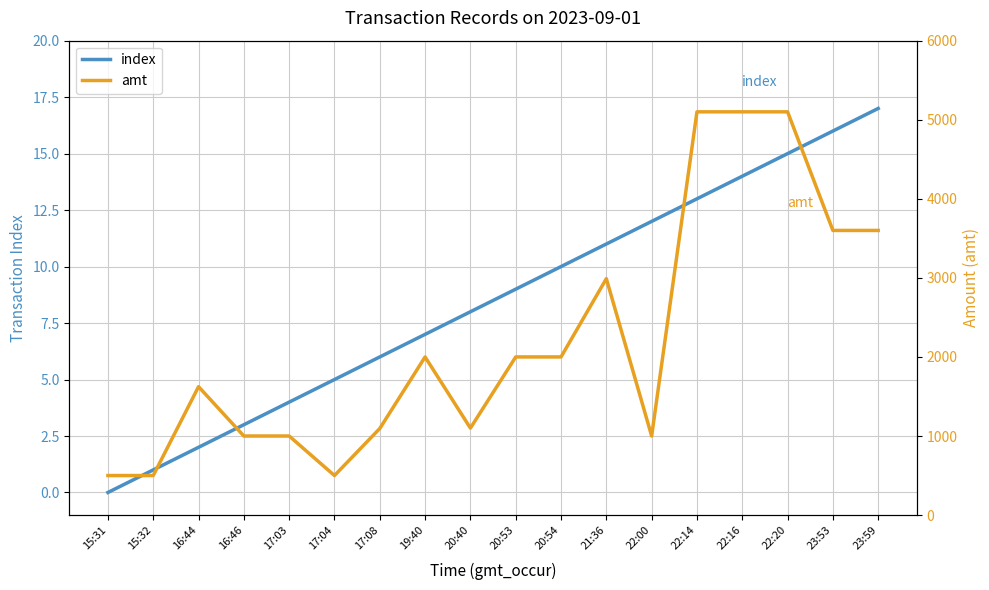

How many data points in amt are above 2000?

6